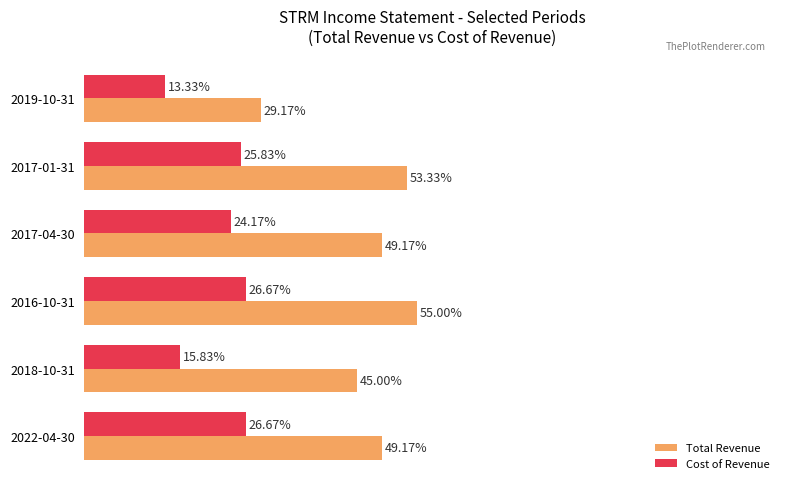

Rank the series by their maximum value, from lowest to highest.

Cost of Revenue, Total Revenue